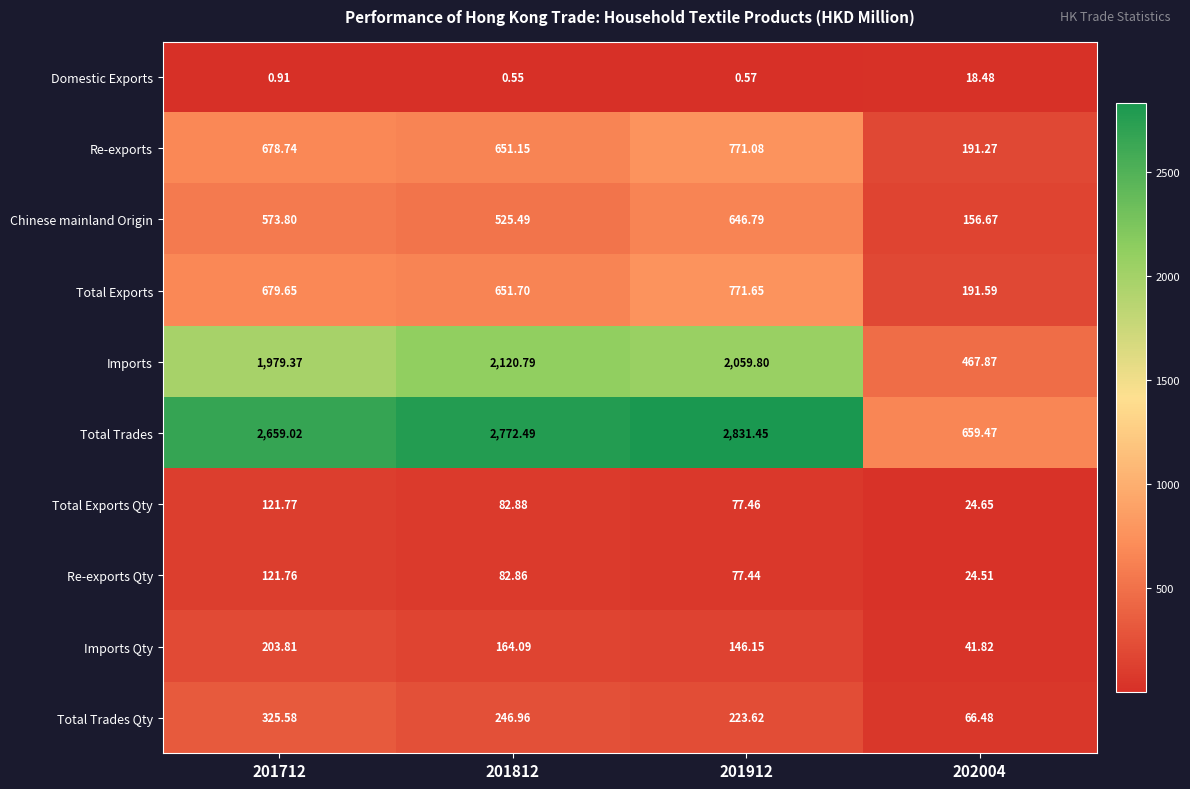

Which series changed the most between 201712 and 201812?

Imports